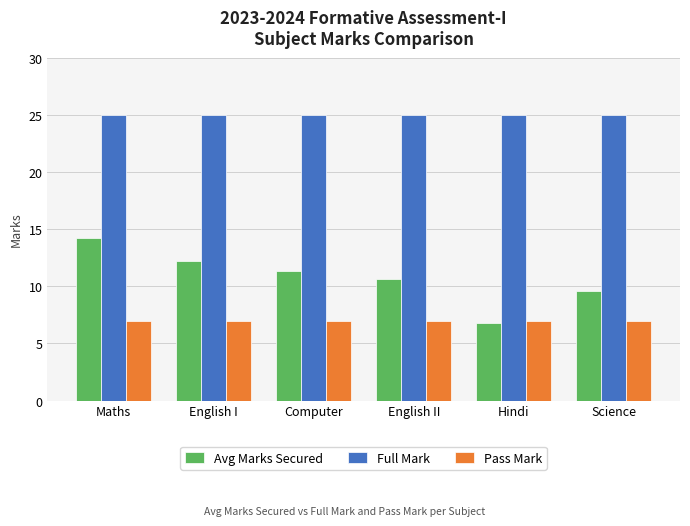

Which series has the largest total across all categories?

Full Mark